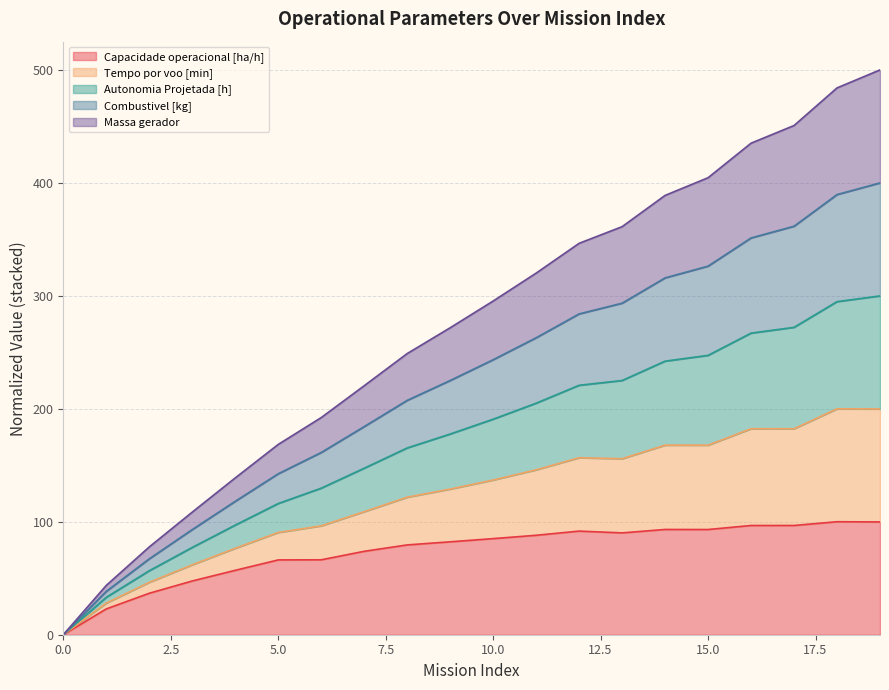

What is the maximum value for Capacidade operacional [ha/h]?

100.0